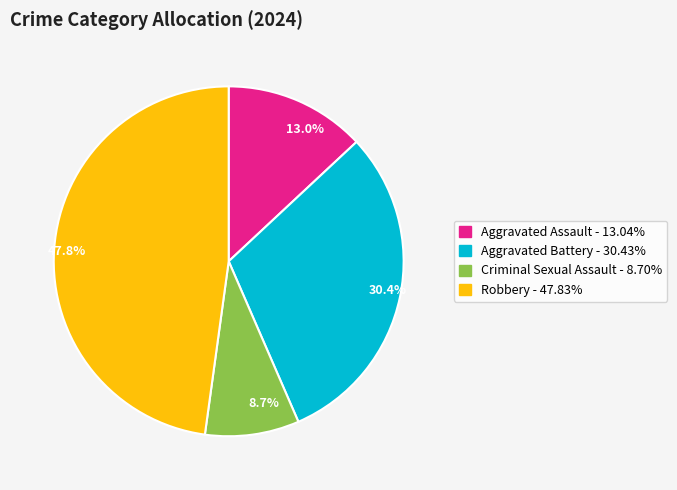

What percentage do 8.7% and 13.0% together represent?

21.7%